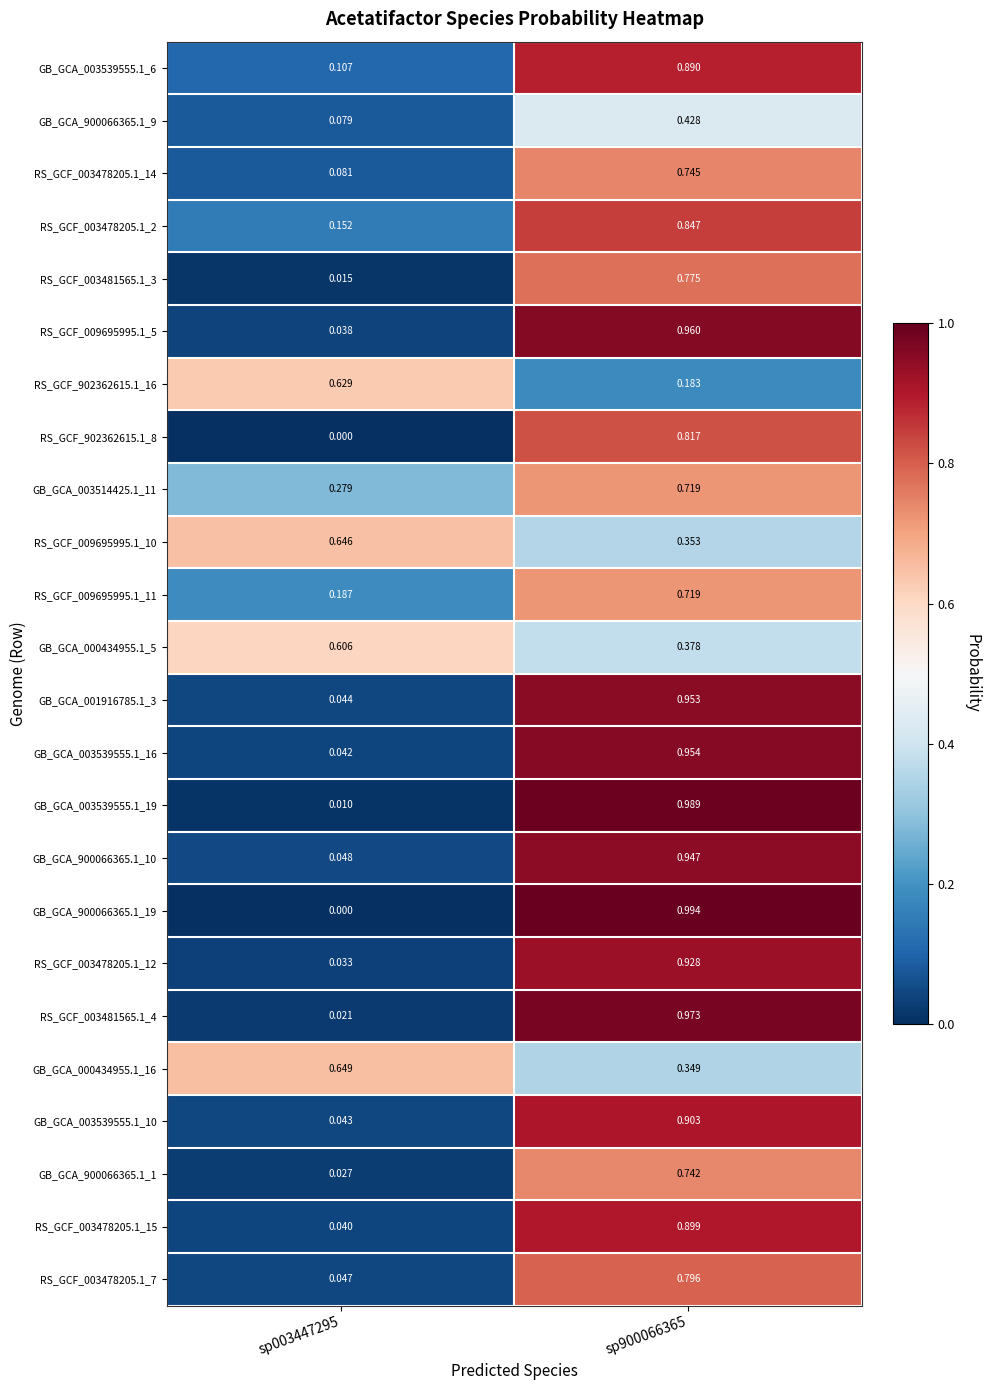

Which series has the widest spread of values?

GB_GCA_900066365.1_19